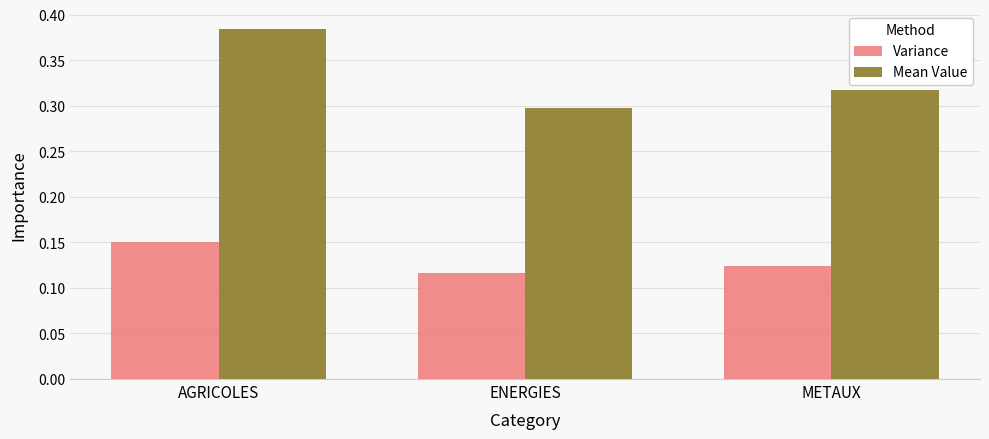

Where is Mean Value nearest to the value 0?

ENERGIES